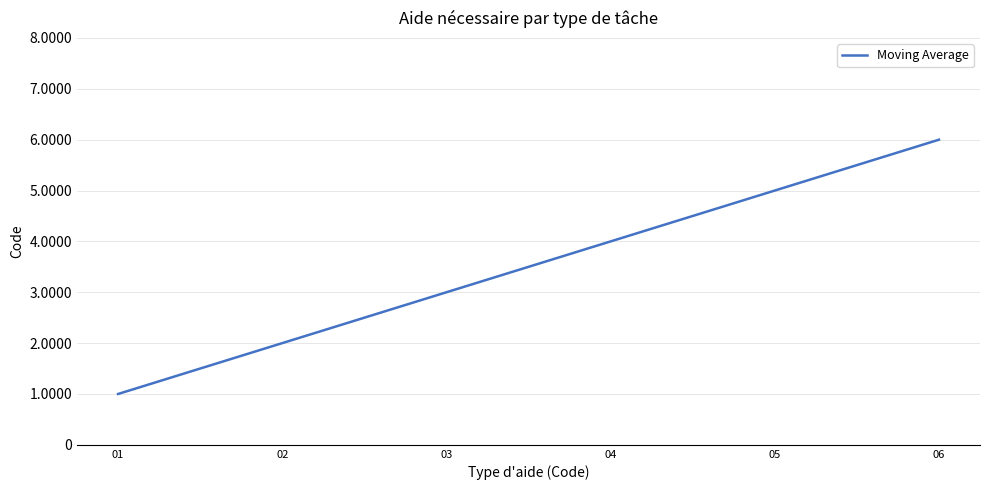

The chart shows a value of 4 at 03. True or false?

False